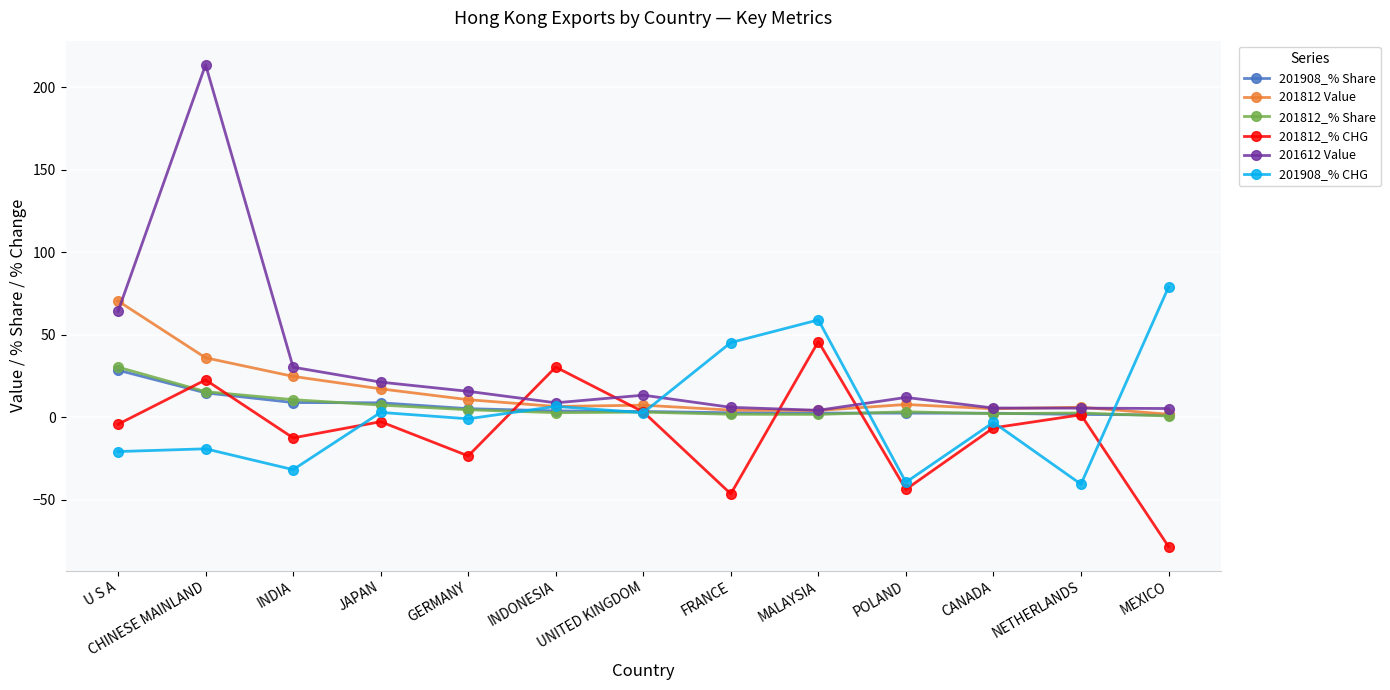

What is the smallest value displayed?

-78.2